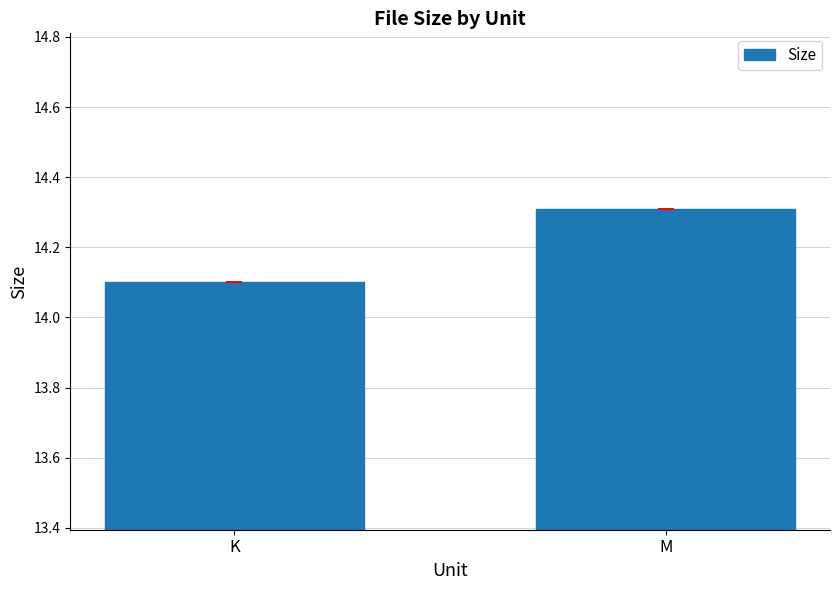

Between M and K, which is larger?

M